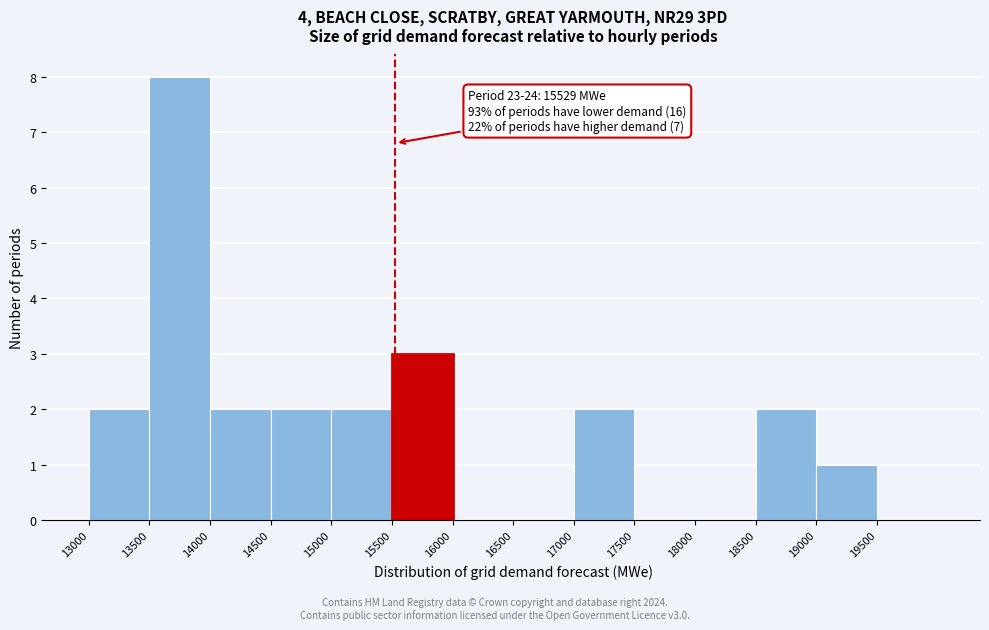

Which range on the x-axis has the tallest bar?

13500 to 14000